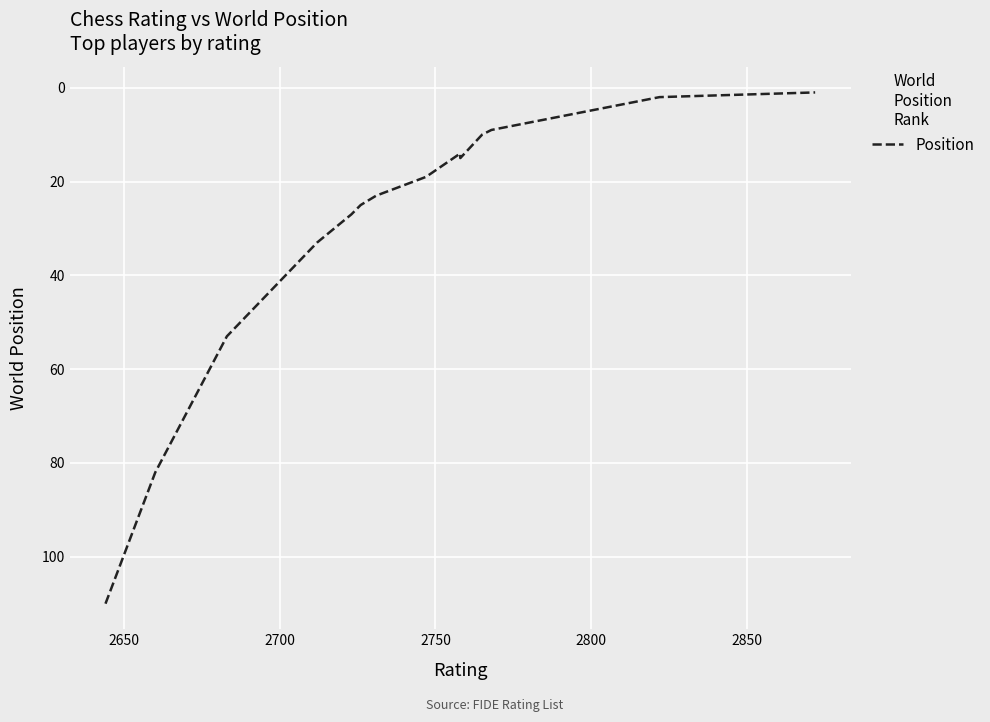

True or false: the data shows 40 at 2650.

False